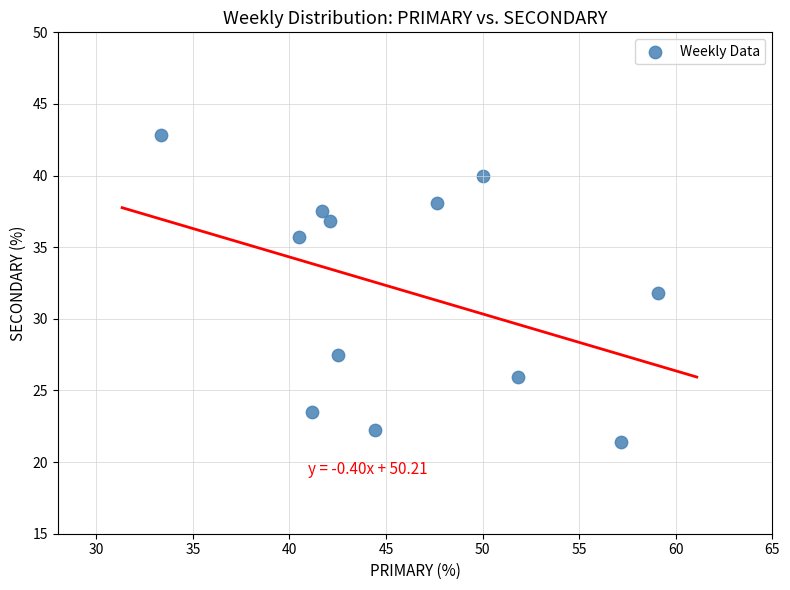

What is the average Y value?

32.0